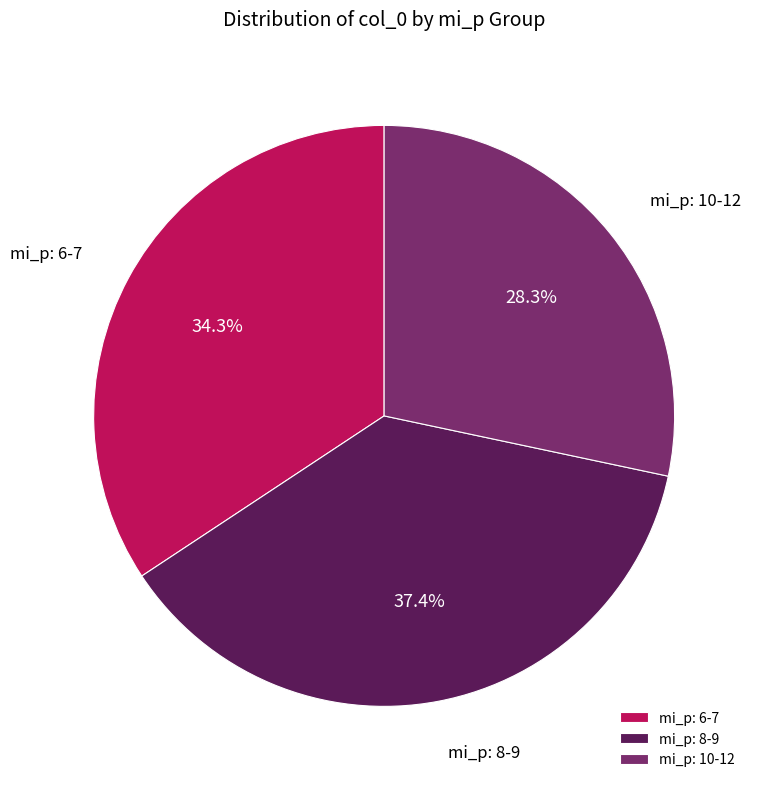

What is the ratio of the value at mi_p: 6-7 to the value at mi_p: 10-12?

1.2